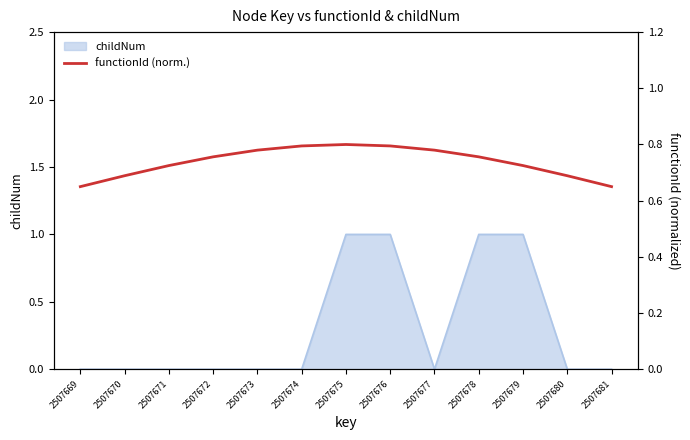

Is it true that childNum equals 1 at 2507669?

False